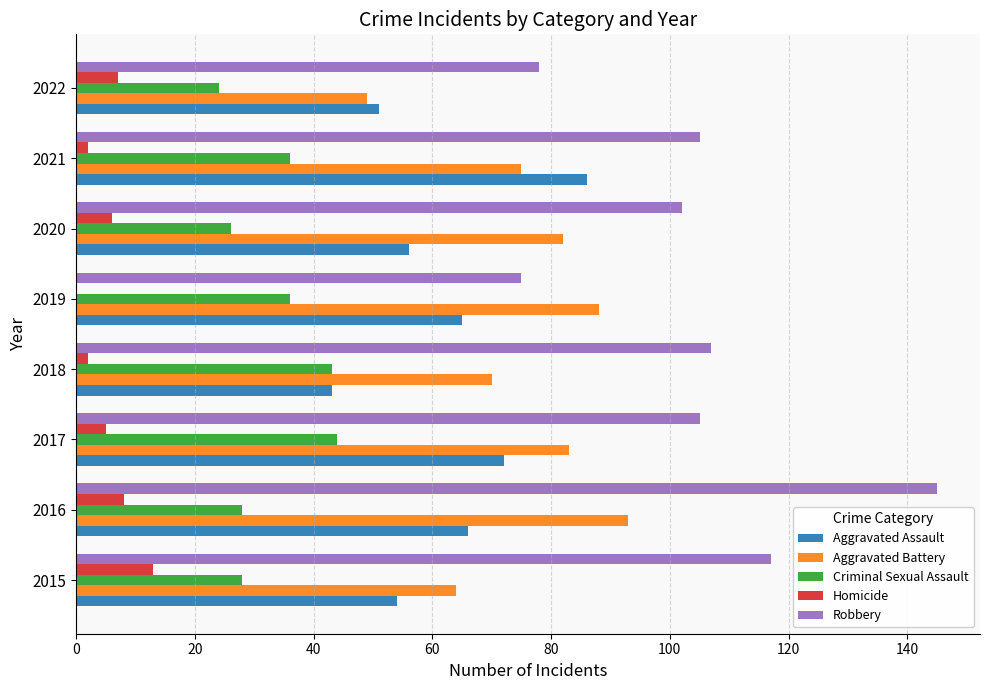

What is the total value across all series at 2022?

209